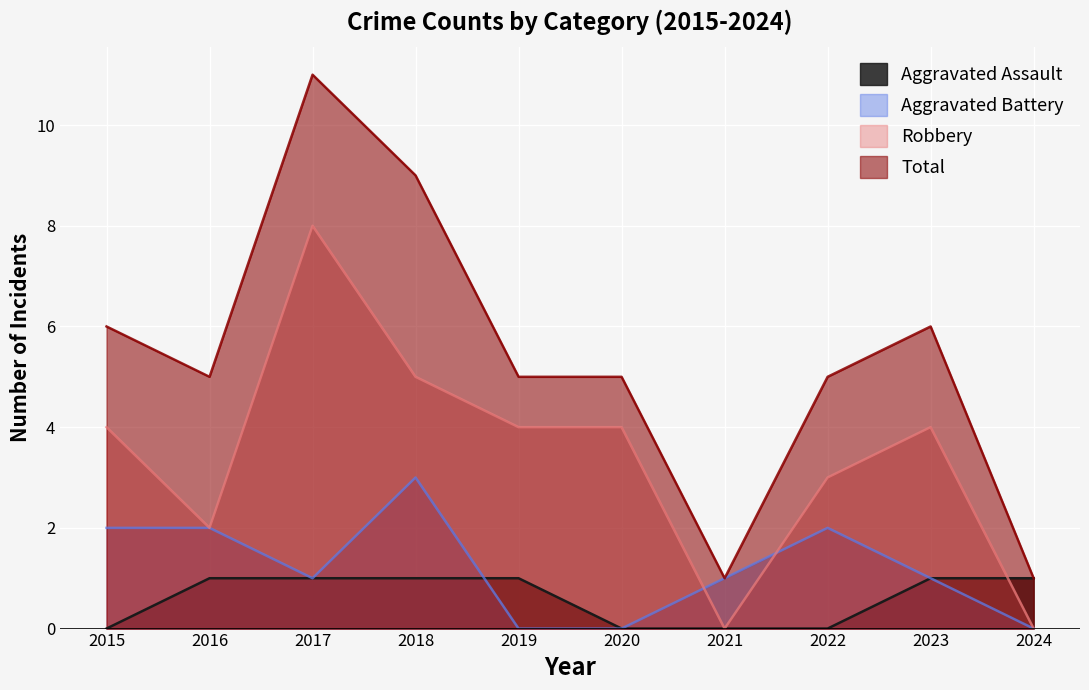

What is the highest value of the Robbery series?

8